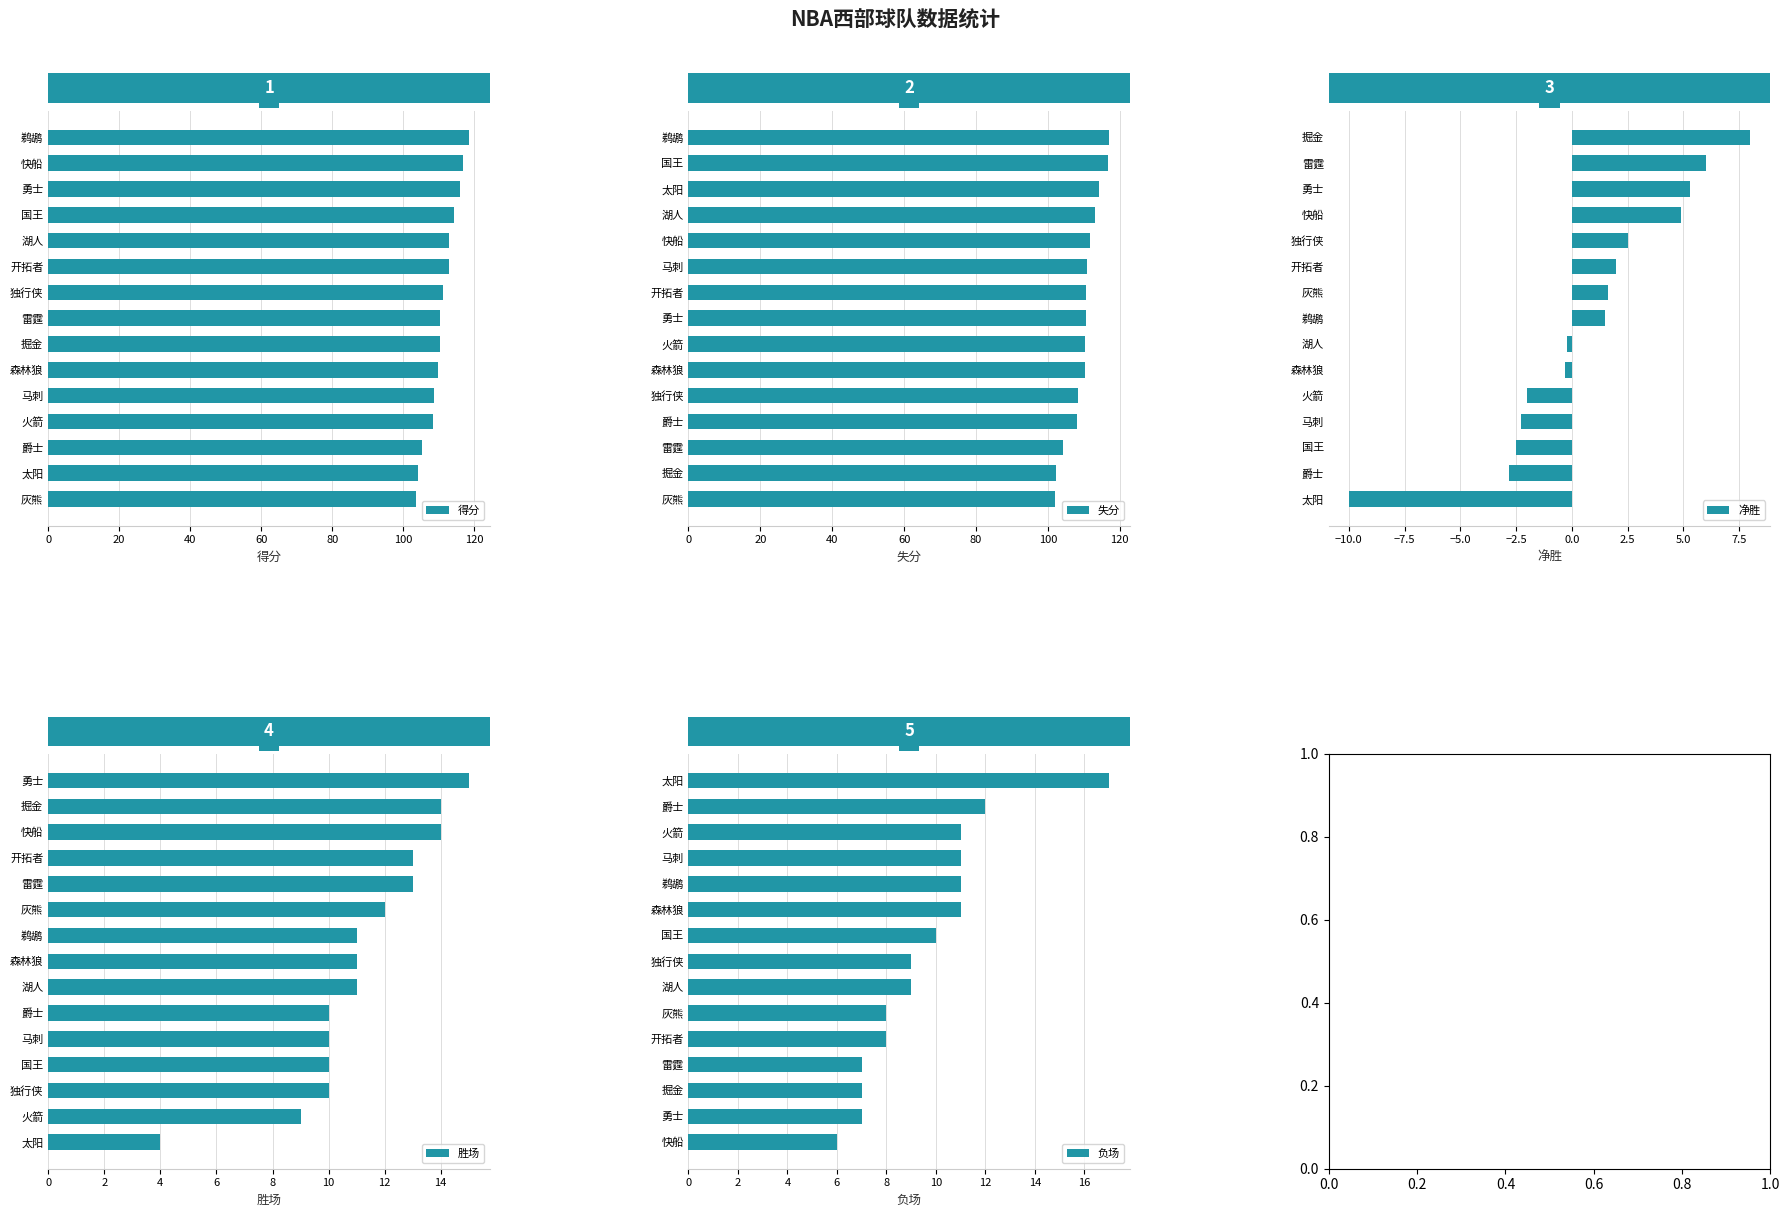

Is the value of 失分 at 13 greater than the value of 得分 at 20?

Yes